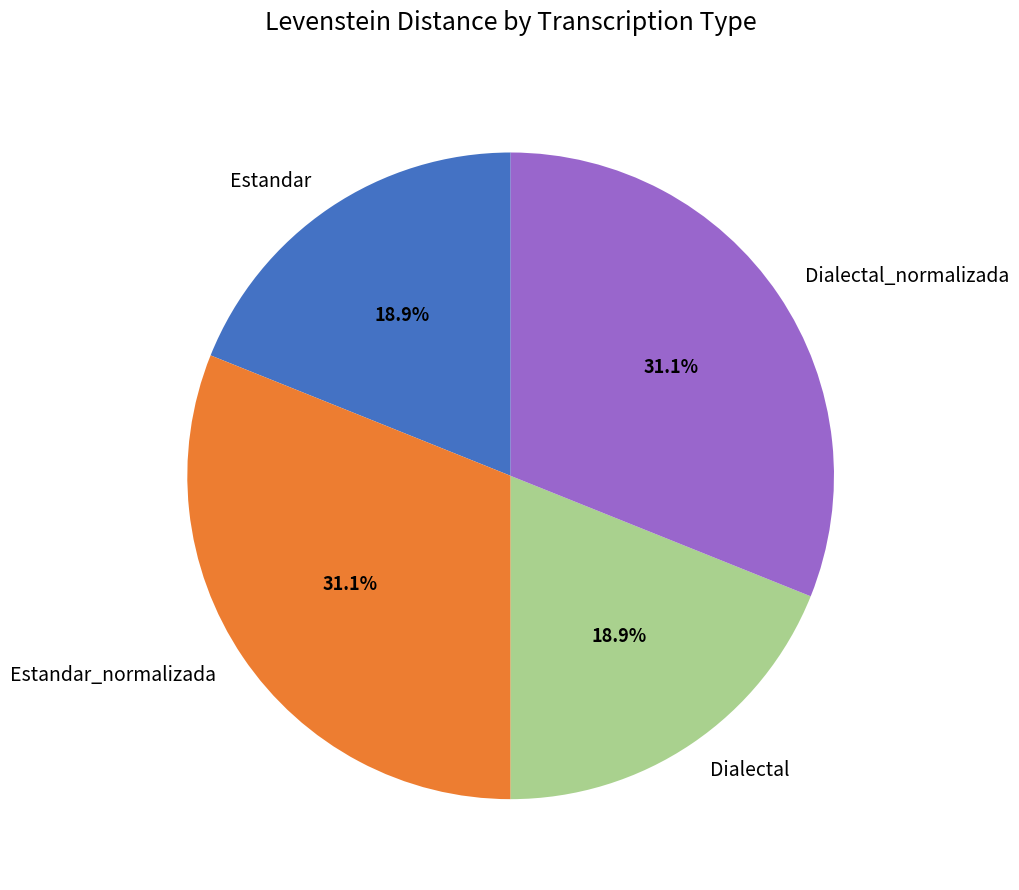

What is the total percentage of Dialectal and Dialectal_normalizada?

50.0%